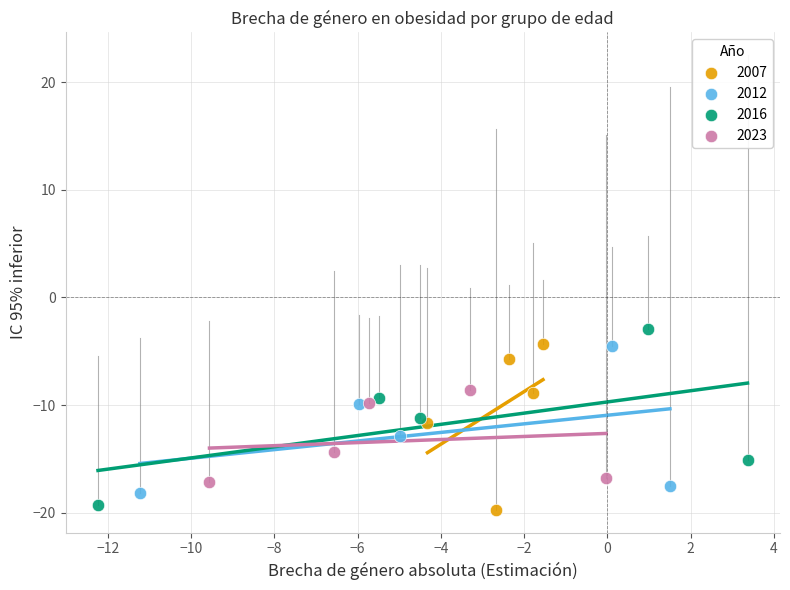

Which series contains the lowest Y value?

2007